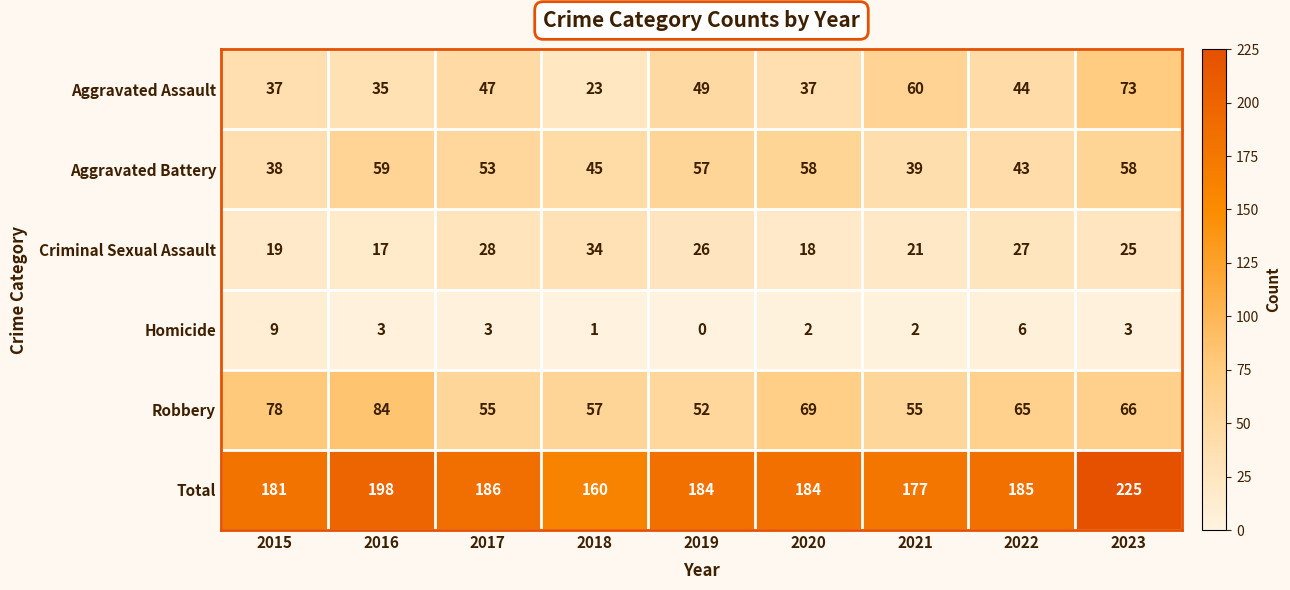

Which series has the widest spread of values?

Total